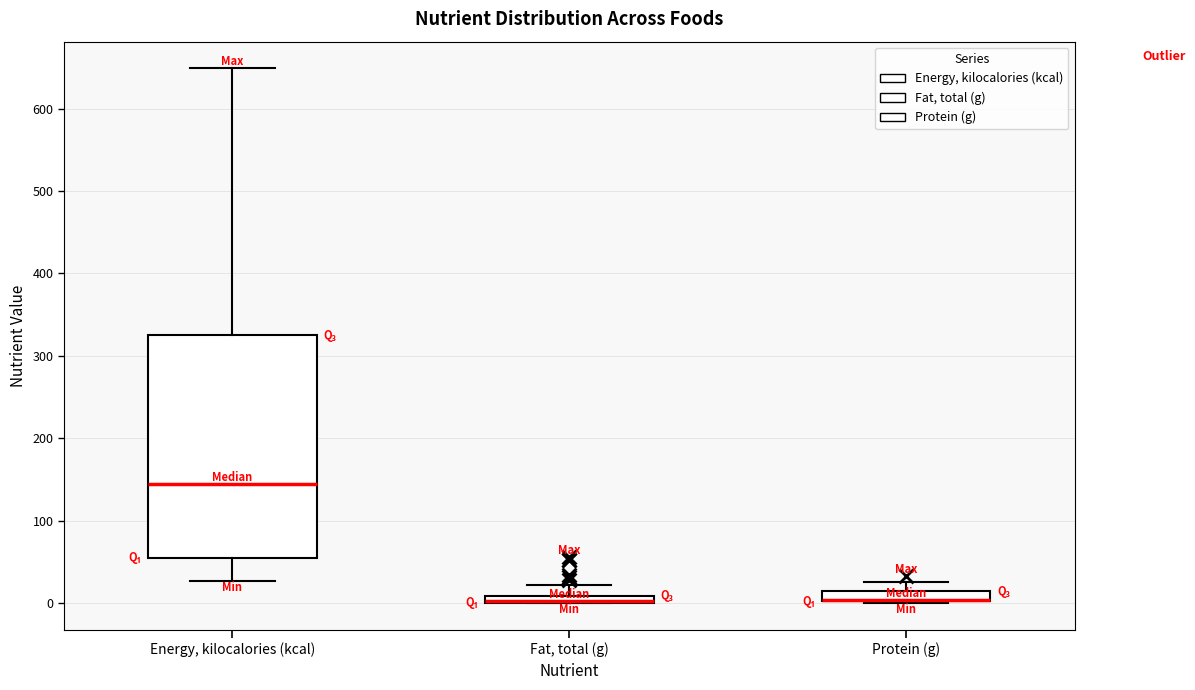

Where is the upper edge of the box for Protein (g) on the y-axis? The values are not printed on the chart, so give them approximately, as read against the axis.

10